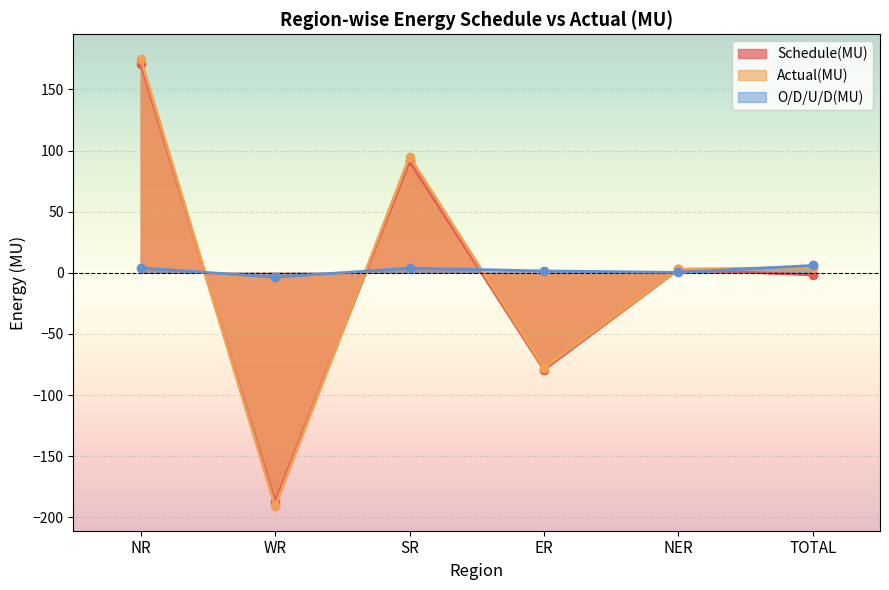

How many positive values does the Schedule(MU) series have?

3